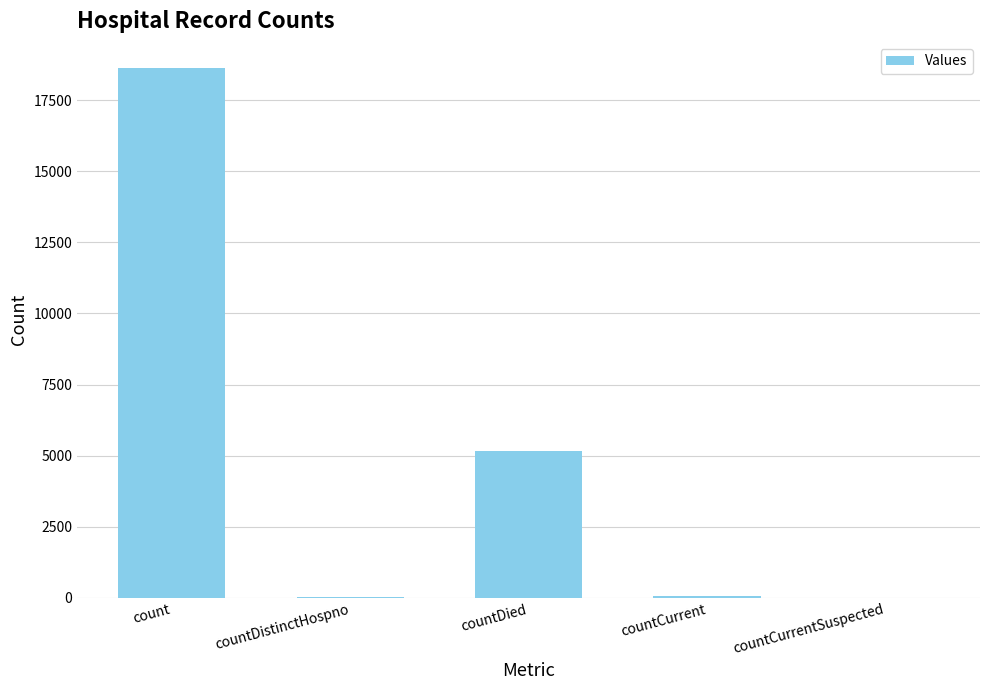

What is the approximate value at countCurrent, to the nearest 100?

100